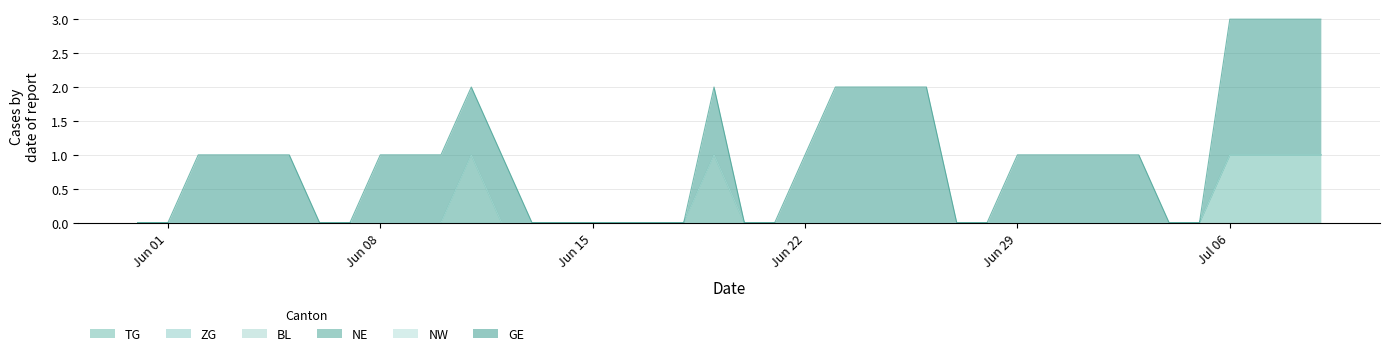

At which category is the sum across all series the highest?

2020-07-06